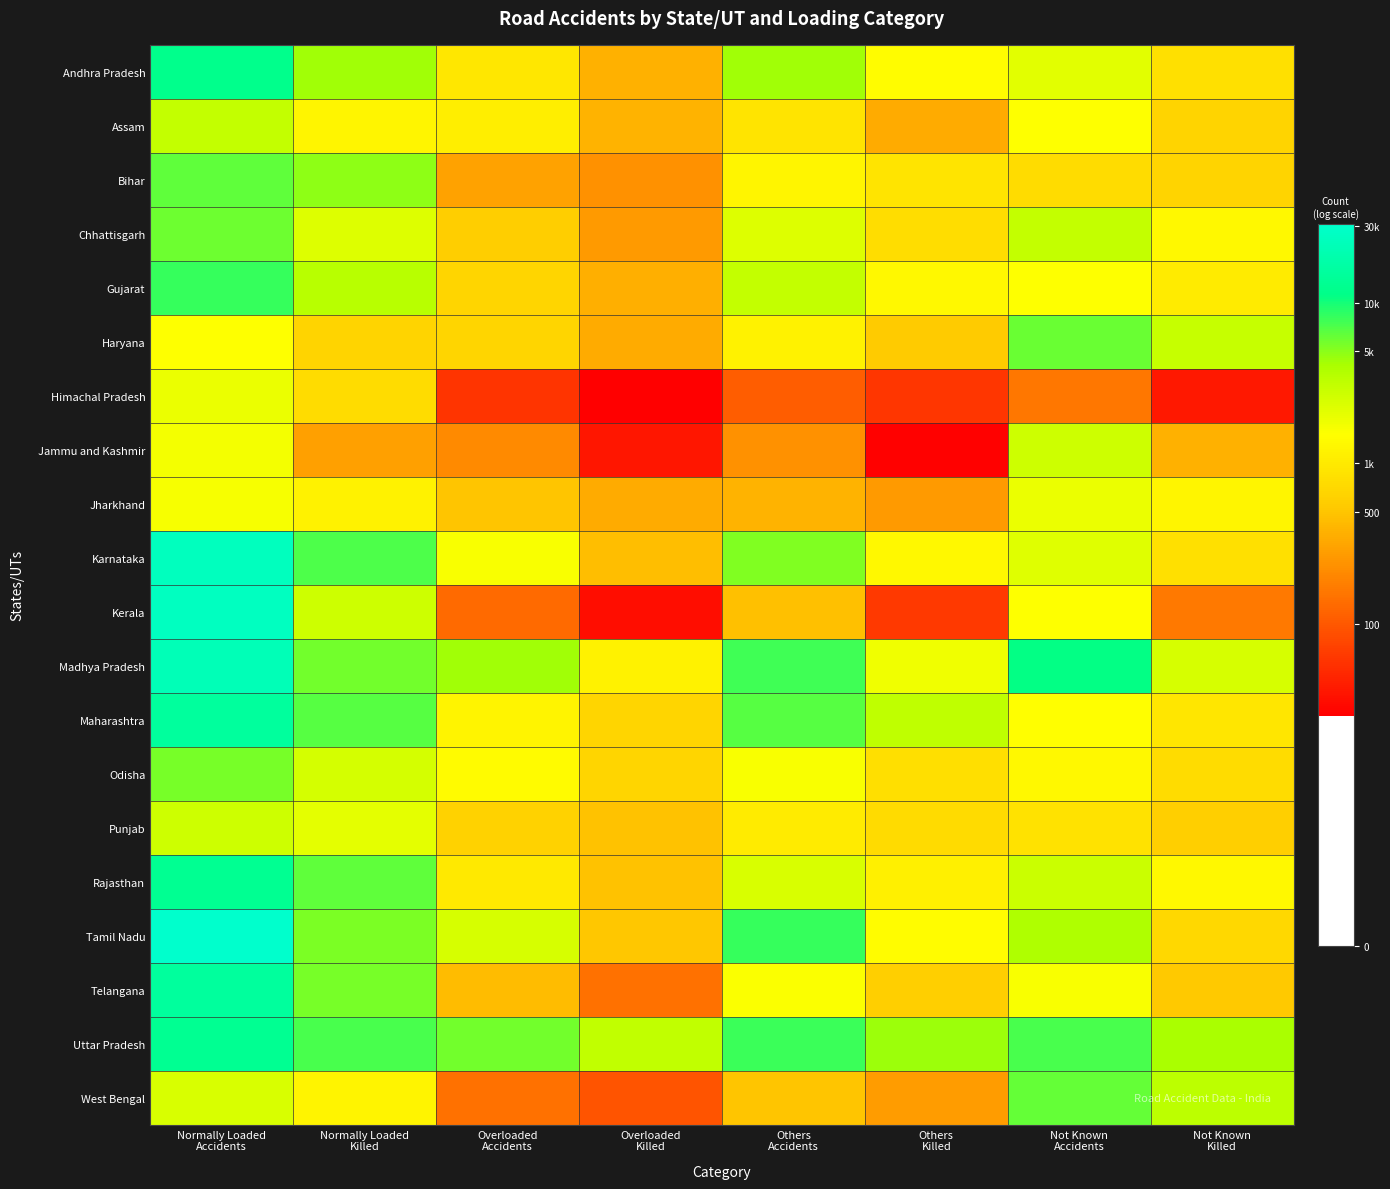

Reading left to right, what are all the values shown in this chart?

Andhra Pradesh: Normally Loaded
Accidents=9.4	Normally Loaded
Killed=8.4	Overloaded
Accidents=6.9	Overloaded
Killed=5.9	Others
Accidents=8.4	Others
Killed=7.3	Not Known
Accidents=7.7	Not Known
Killed=6.7
Assam: Normally Loaded
Accidents=8.0	Normally Loaded
Killed=7.1	Overloaded
Accidents=7.0	Overloaded
Killed=5.9	Others
Accidents=6.8	Others
Killed=5.8	Not Known
Accidents=7.3	Not Known
Killed=6.5
Bihar: Normally Loaded
Accidents=8.8	Normally Loaded
Killed=8.5	Overloaded
Accidents=5.7	Overloaded
Killed=5.5	Others
Accidents=7.1	Others
Killed=6.8	Not Known
Accidents=6.7	Not Known
Killed=6.5
Chhattisgarh: Normally Loaded
Accidents=8.7	Normally Loaded
Killed=7.7	Overloaded
Accidents=6.4	Overloaded
Killed=5.6	Others
Accidents=7.7	Others
Killed=6.7	Not Known
Accidents=8.0	Not Known
Killed=7.2
Gujarat: Normally Loaded
Accidents=9.0	Normally Loaded
Killed=8.1	Overloaded
Accidents=6.5	Overloaded
Killed=5.9	Others
Accidents=8.0	Others
Killed=7.2	Not Known
Accidents=7.3	Not Known
Killed=6.9
Haryana: Normally Loaded
Accidents=7.3	Normally Loaded
Killed=6.5	Overloaded
Accidents=6.5	Overloaded
Killed=5.8	Others
Accidents=7.1	Others
Killed=6.3	Not Known
Accidents=8.7	Not Known
Killed=8.0
Himachal Pradesh: Normally Loaded
Accidents=7.6	Normally Loaded
Killed=6.6	Overloaded
Accidents=4.1	Overloaded
Killed=3.3	Others
Accidents=4.7	Others
Killed=4.1	Not Known
Accidents=5.1	Not Known
Killed=3.7
Jammu and Kashmir: Normally Loaded
Accidents=7.4	Normally Loaded
Killed=5.7	Overloaded
Accidents=5.3	Overloaded
Killed=3.6	Others
Accidents=5.5	Others
Killed=3.3	Not Known
Accidents=7.9	Not Known
Killed=5.9
Jharkhand: Normally Loaded
Accidents=7.4	Normally Loaded
Killed=7.1	Overloaded
Accidents=6.2	Overloaded
Killed=5.8	Others
Accidents=6.0	Others
Killed=5.6	Not Known
Accidents=7.5	Not Known
Killed=7.1
Karnataka: Normally Loaded
Accidents=10.1	Normally Loaded
Killed=8.9	Overloaded
Accidents=7.4	Overloaded
Killed=6.1	Others
Accidents=8.6	Others
Killed=7.2	Not Known
Accidents=7.7	Not Known
Killed=6.7
Kerala: Normally Loaded
Accidents=10.2	Normally Loaded
Killed=7.9	Overloaded
Accidents=4.9	Overloaded
Killed=3.5	Others
Accidents=6.1	Others
Killed=4.2	Not Known
Accidents=7.3	Not Known
Killed=5.1
Madhya Pradesh: Normally Loaded
Accidents=10.0	Normally Loaded
Killed=8.6	Overloaded
Accidents=8.4	Overloaded
Killed=7.1	Others
Accidents=8.9	Others
Killed=7.5	Not Known
Accidents=9.3	Not Known
Killed=7.8
Maharashtra: Normally Loaded
Accidents=9.6	Normally Loaded
Killed=8.8	Overloaded
Accidents=7.1	Overloaded
Killed=6.5	Others
Accidents=8.8	Others
Killed=8.1	Not Known
Accidents=7.3	Not Known
Killed=6.8
Odisha: Normally Loaded
Accidents=8.6	Normally Loaded
Killed=7.8	Overloaded
Accidents=7.2	Overloaded
Killed=6.5	Others
Accidents=7.4	Others
Killed=6.7	Not Known
Accidents=7.2	Not Known
Killed=6.6
Punjab: Normally Loaded
Accidents=7.9	Normally Loaded
Killed=7.6	Overloaded
Accidents=6.4	Overloaded
Killed=6.2	Others
Accidents=6.9	Others
Killed=6.6	Not Known
Accidents=6.7	Not Known
Killed=6.4
Rajasthan: Normally Loaded
Accidents=9.5	Normally Loaded
Killed=8.8	Overloaded
Accidents=6.9	Overloaded
Killed=6.2	Others
Accidents=7.8	Others
Killed=7.0	Not Known
Accidents=7.9	Not Known
Killed=7.2
Tamil Nadu: Normally Loaded
Accidents=10.3	Normally Loaded
Killed=8.6	Overloaded
Accidents=7.8	Overloaded
Killed=6.2	Others
Accidents=9.0	Others
Killed=7.3	Not Known
Accidents=8.3	Not Known
Killed=6.6
Telangana: Normally Loaded
Accidents=9.7	Normally Loaded
Killed=8.6	Overloaded
Accidents=6.1	Overloaded
Killed=5.0	Others
Accidents=7.4	Others
Killed=6.4	Not Known
Accidents=7.4	Not Known
Killed=6.3
Uttar Pradesh: Normally Loaded
Accidents=9.5	Normally Loaded
Killed=8.9	Overloaded
Accidents=8.7	Overloaded
Killed=8.1	Others
Accidents=9.0	Others
Killed=8.4	Not Known
Accidents=8.9	Not Known
Killed=8.3
West Bengal: Normally Loaded
Accidents=7.8	Normally Loaded
Killed=7.1	Overloaded
Accidents=5.0	Overloaded
Killed=4.5	Others
Accidents=6.2	Others
Killed=5.6	Not Known
Accidents=8.7	Not Known
Killed=8.1